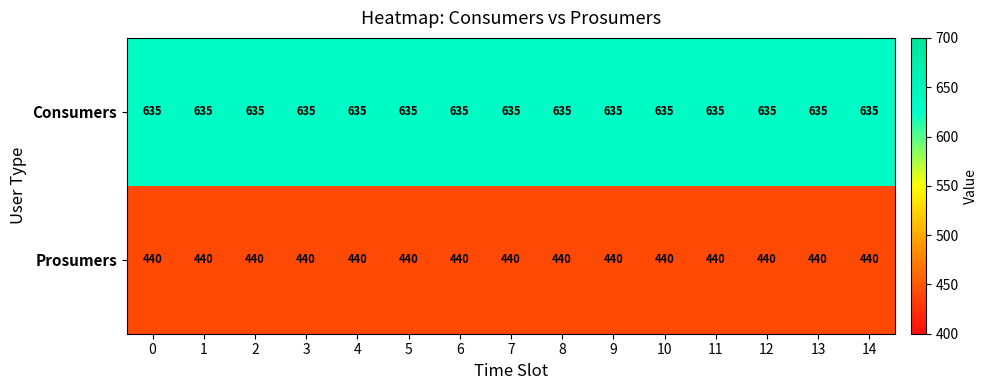

The value of Prosumers at 4 is 440. True or false?

True